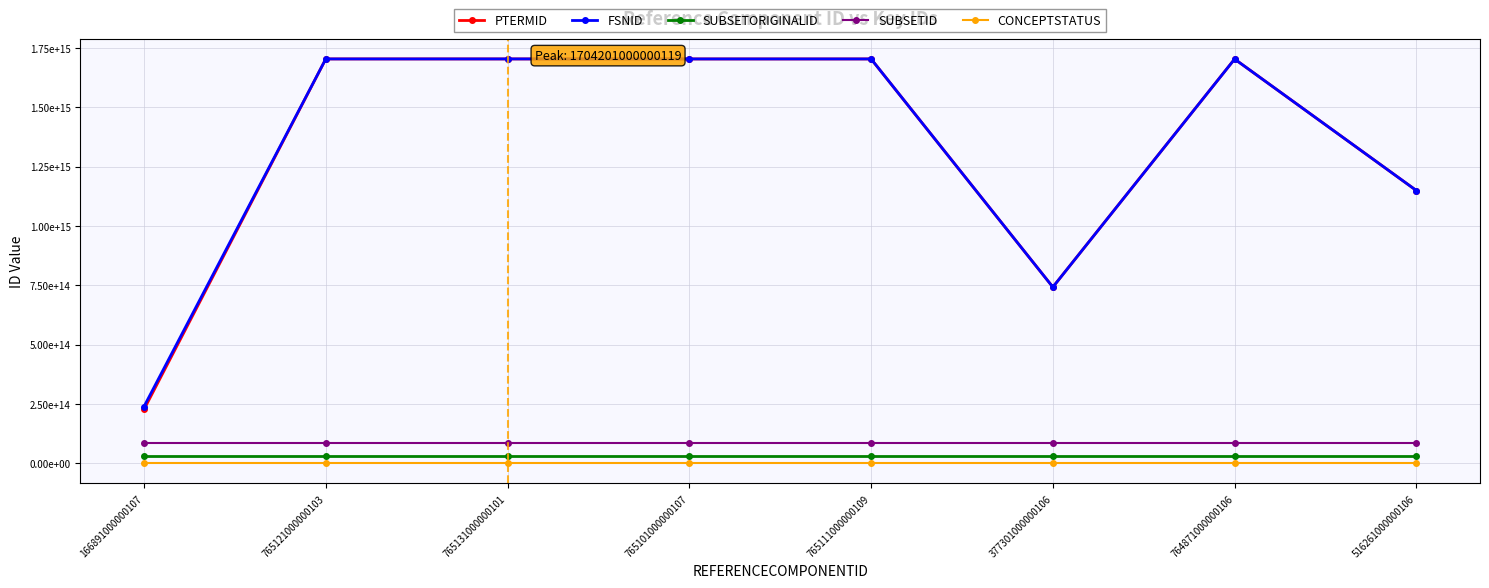

Is this an area chart (filled region under the line)?

No